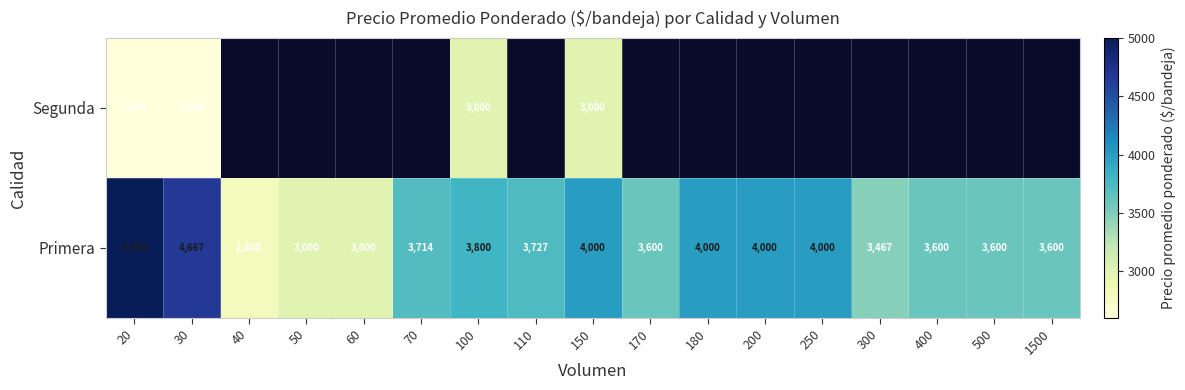

What is the greatest value displayed?

5000.0